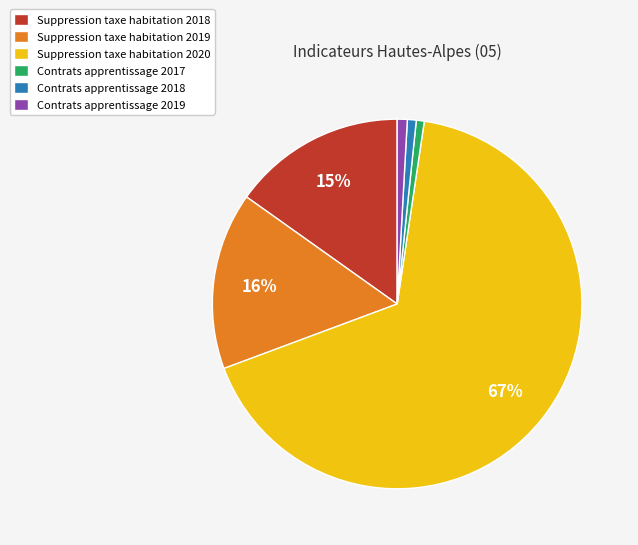

Is the sum of Suppression taxe habitation 2018 and Suppression taxe habitation 2020 greater than half?

Yes